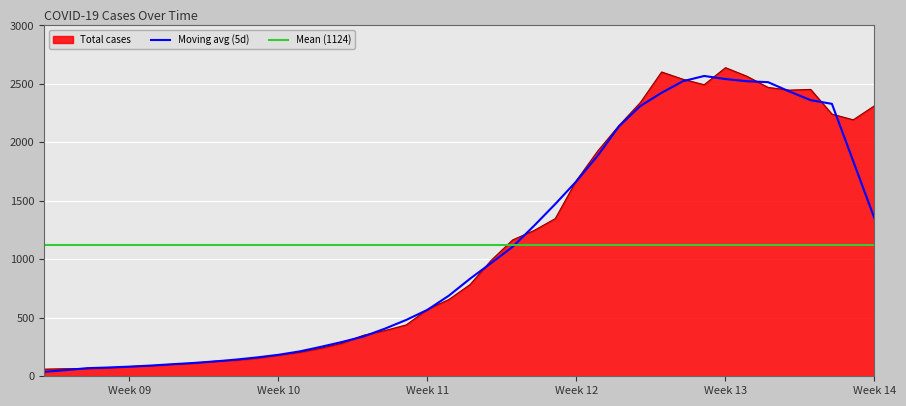

What is the sum of all values?

44971